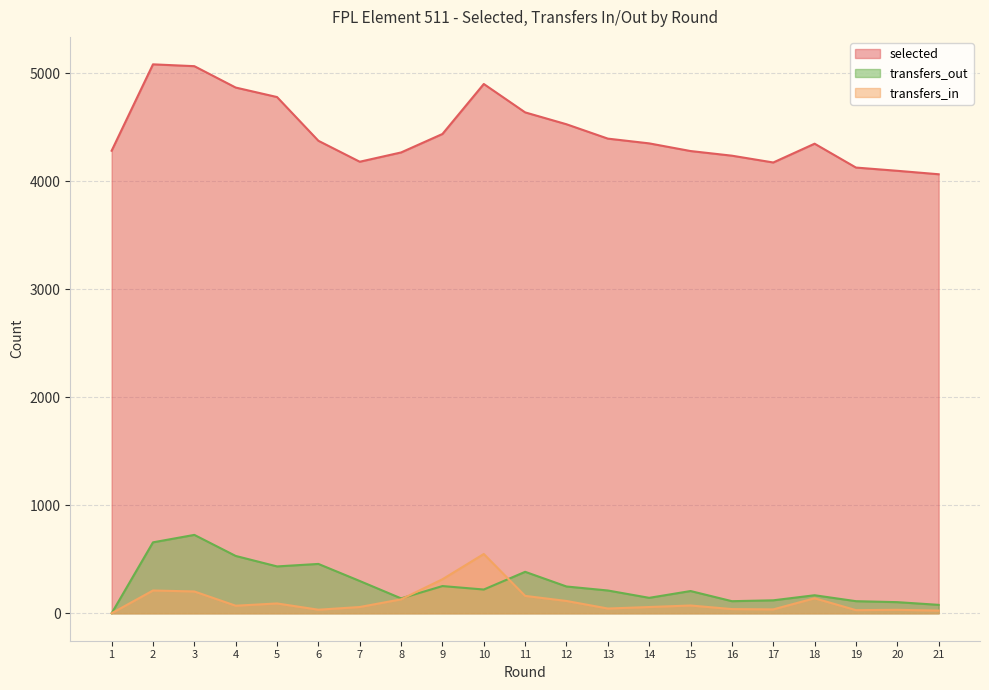

True or false: selected and transfers_out intersect in this chart.

False